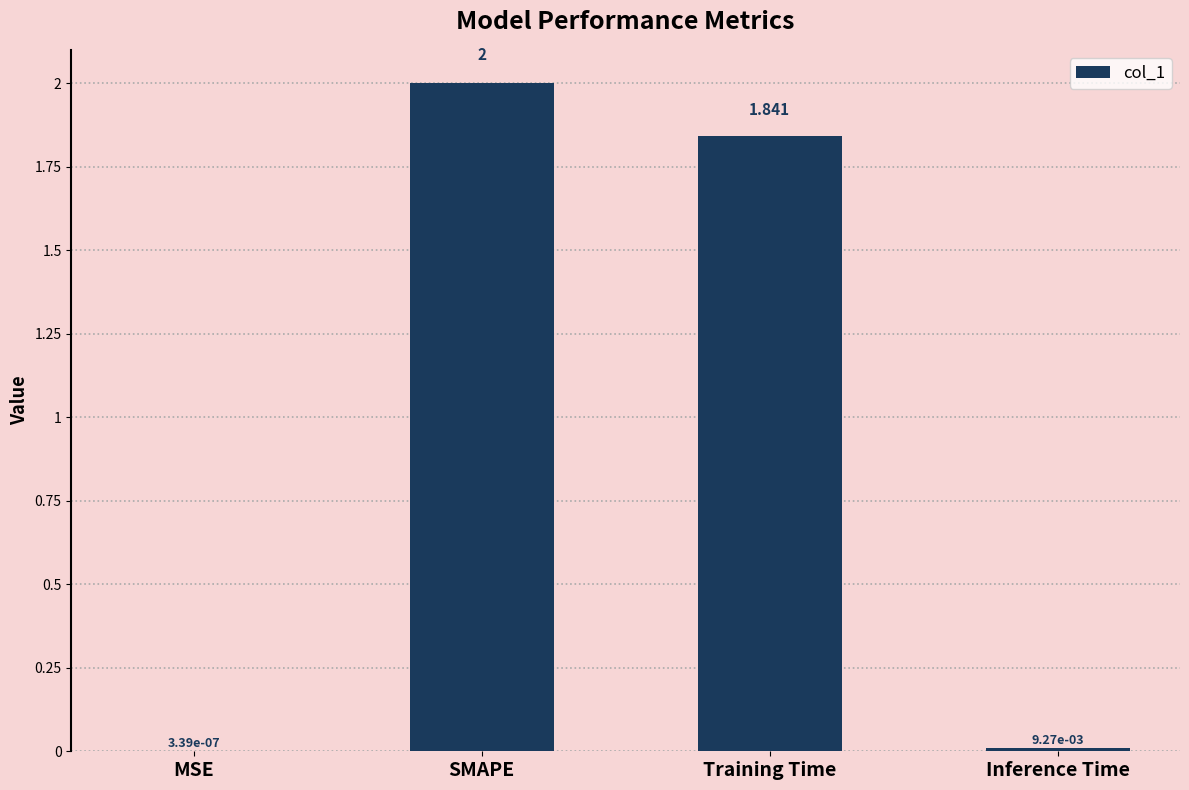

Between Inference Time and MSE, which is larger?

Inference Time